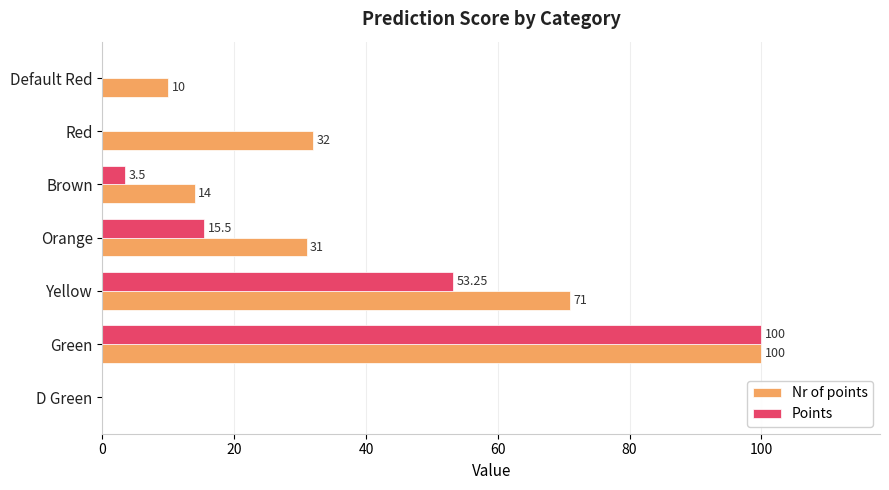

Which category has the highest value across all series?

Green